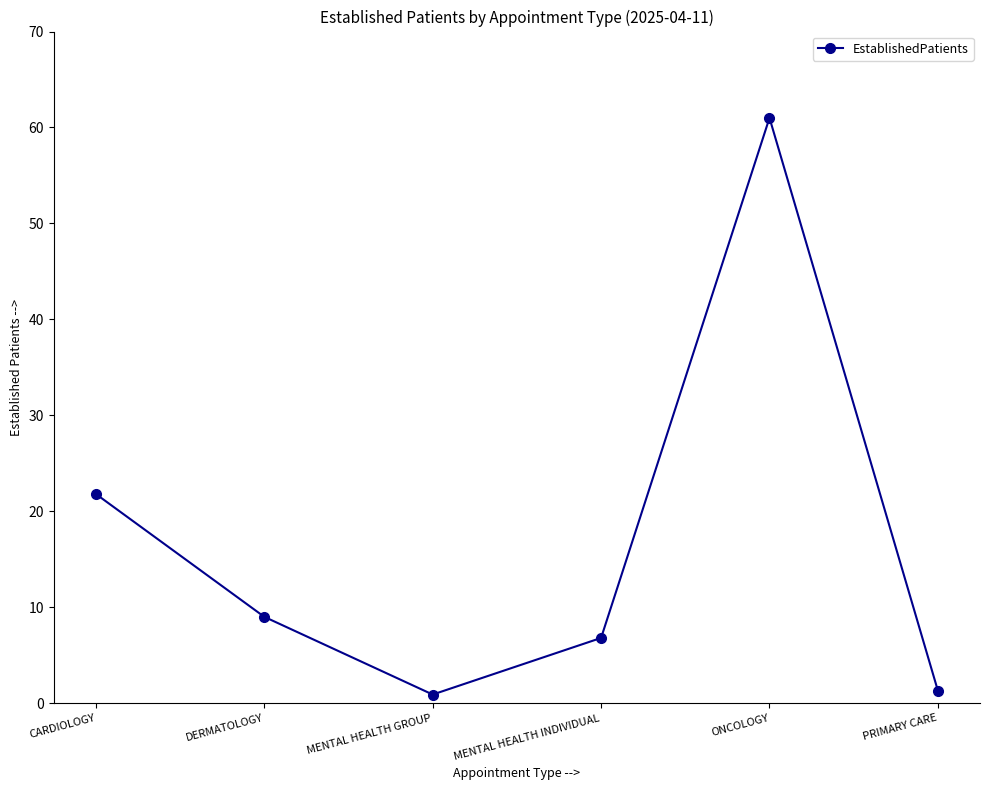

Where is the data nearest to the value 30?

CARDIOLOGY